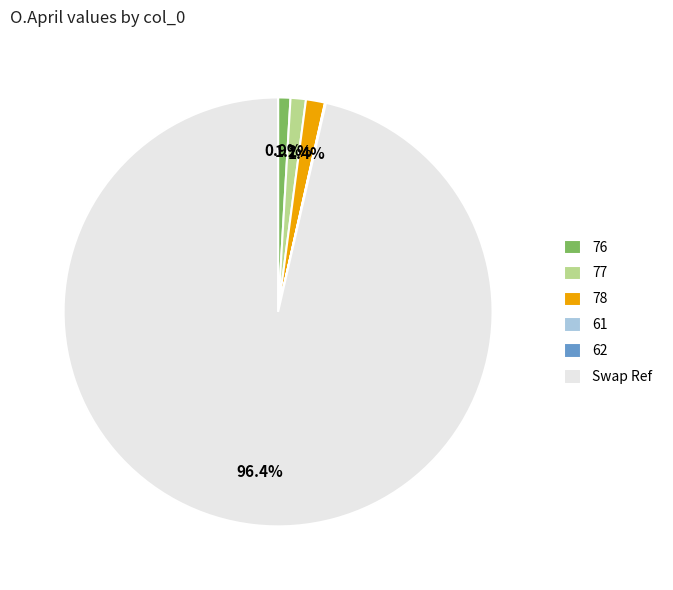

Between Swap Ref and 78, which is larger?

Swap Ref